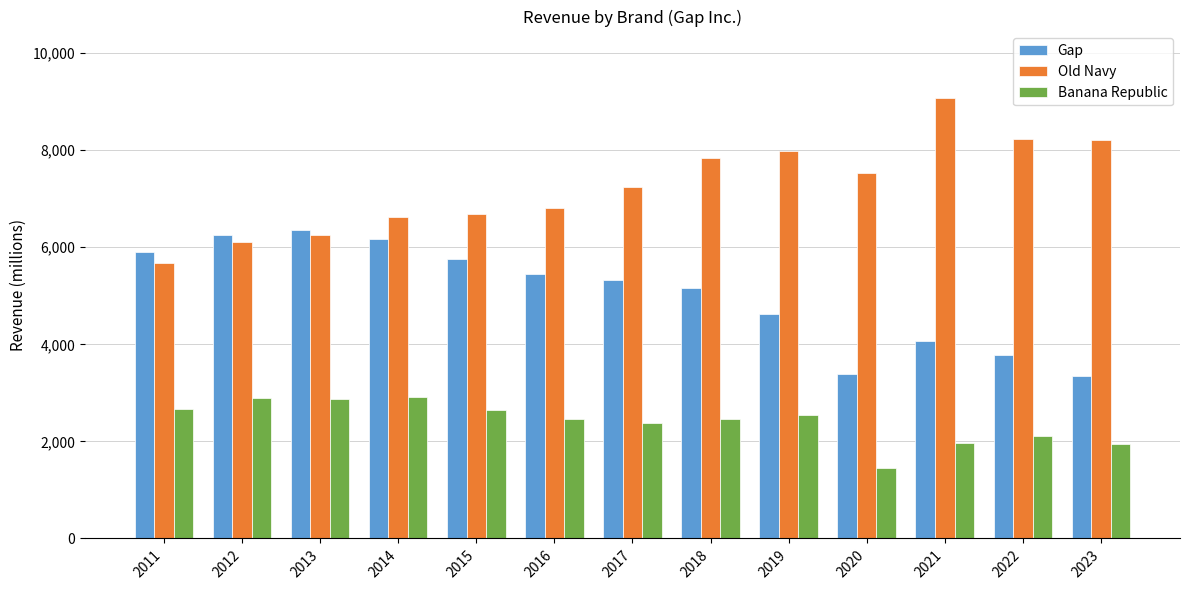

What is the minimum value for Banana Republic?

1462